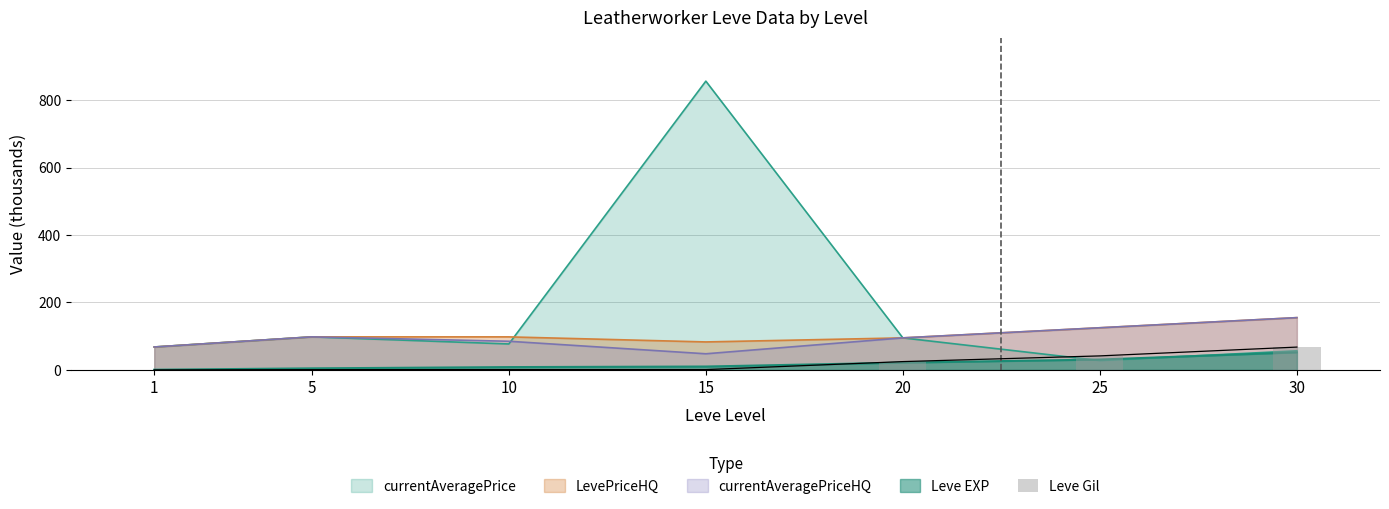

Reading right to left, list all the values displayed in this chart.

67.7	41.6	24.7	1.0	1.0	0.8	0.1